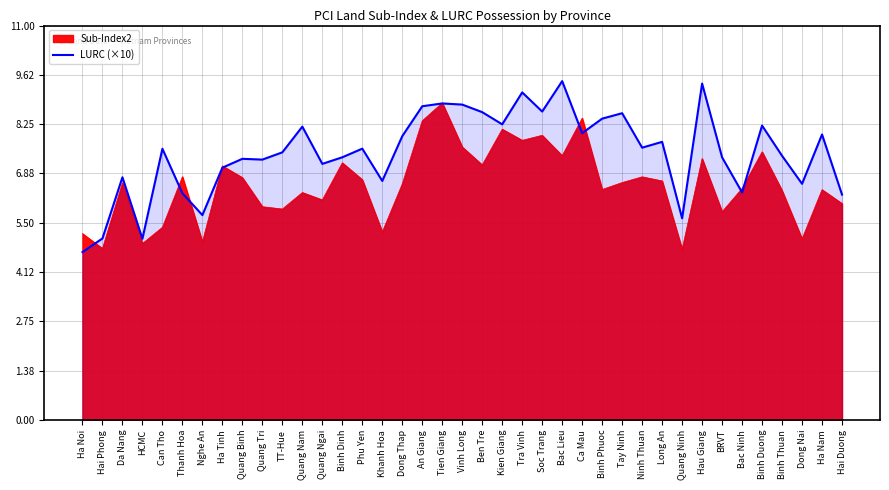

True or false: the data has more than 2 interior local peaks.

True